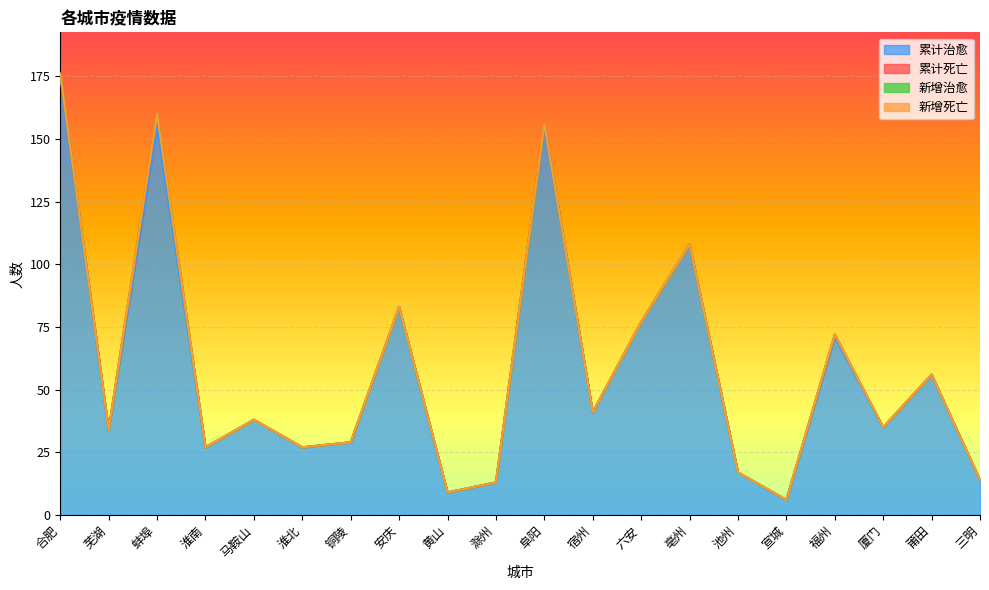

In 累计死亡, how many points are lower than both neighbors (excluding endpoints)?

1